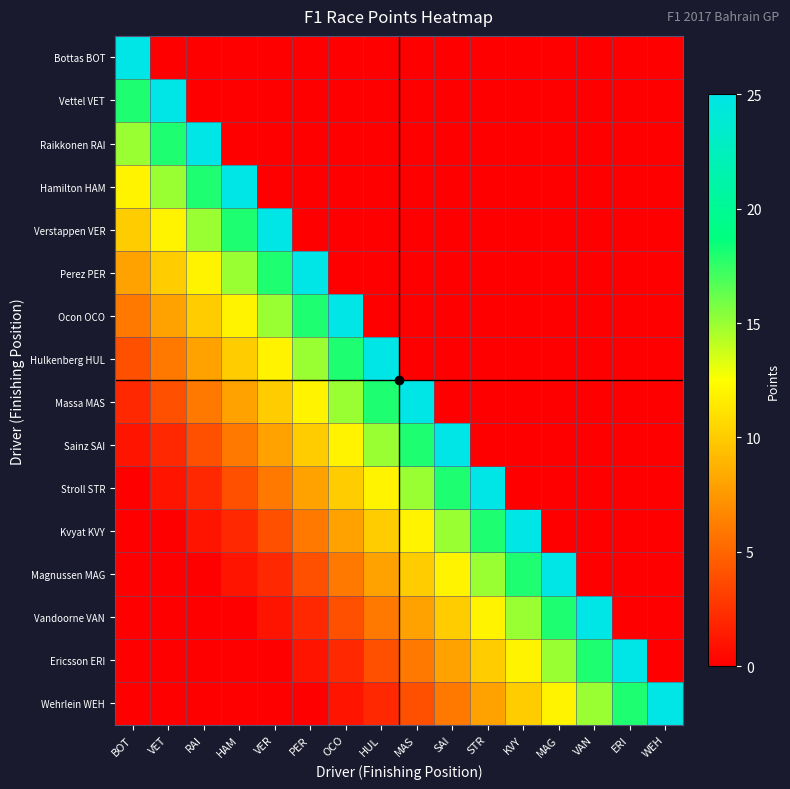

Reading right to left, transcribe all the data shown in this chart.

Bottas BOT: WEH=0	ERI=0	VAN=0	MAG=0	KVY=0	STR=0	SAI=0	MAS=0	HUL=0	OCO=0	PER=0	VER=0	HAM=0	RAI=0	VET=0	BOT=25
Vettel VET: WEH=0	ERI=0	VAN=0	MAG=0	KVY=0	STR=0	SAI=0	MAS=0	HUL=0	OCO=0	PER=0	VER=0	HAM=0	RAI=0	VET=25	BOT=18
Raikkonen RAI: WEH=0	ERI=0	VAN=0	MAG=0	KVY=0	STR=0	SAI=0	MAS=0	HUL=0	OCO=0	PER=0	VER=0	HAM=0	RAI=25	VET=18	BOT=15
Hamilton HAM: WEH=0	ERI=0	VAN=0	MAG=0	KVY=0	STR=0	SAI=0	MAS=0	HUL=0	OCO=0	PER=0	VER=0	HAM=25	RAI=18	VET=15	BOT=12
Verstappen VER: WEH=0	ERI=0	VAN=0	MAG=0	KVY=0	STR=0	SAI=0	MAS=0	HUL=0	OCO=0	PER=0	VER=25	HAM=18	RAI=15	VET=12	BOT=10
Perez PER: WEH=0	ERI=0	VAN=0	MAG=0	KVY=0	STR=0	SAI=0	MAS=0	HUL=0	OCO=0	PER=25	VER=18	HAM=15	RAI=12	VET=10	BOT=8
Ocon OCO: WEH=0	ERI=0	VAN=0	MAG=0	KVY=0	STR=0	SAI=0	MAS=0	HUL=0	OCO=25	PER=18	VER=15	HAM=12	RAI=10	VET=8	BOT=6
Hulkenberg HUL: WEH=0	ERI=0	VAN=0	MAG=0	KVY=0	STR=0	SAI=0	MAS=0	HUL=25	OCO=18	PER=15	VER=12	HAM=10	RAI=8	VET=6	BOT=4
Massa MAS: WEH=0	ERI=0	VAN=0	MAG=0	KVY=0	STR=0	SAI=0	MAS=25	HUL=18	OCO=15	PER=12	VER=10	HAM=8	RAI=6	VET=4	BOT=2
Sainz SAI: WEH=0	ERI=0	VAN=0	MAG=0	KVY=0	STR=0	SAI=25	MAS=18	HUL=15	OCO=12	PER=10	VER=8	HAM=6	RAI=4	VET=2	BOT=1
Stroll STR: WEH=0	ERI=0	VAN=0	MAG=0	KVY=0	STR=25	SAI=18	MAS=15	HUL=12	OCO=10	PER=8	VER=6	HAM=4	RAI=2	VET=1	BOT=0
Kvyat KVY: WEH=0	ERI=0	VAN=0	MAG=0	KVY=25	STR=18	SAI=15	MAS=12	HUL=10	OCO=8	PER=6	VER=4	HAM=2	RAI=1	VET=0	BOT=0
Magnussen MAG: WEH=0	ERI=0	VAN=0	MAG=25	KVY=18	STR=15	SAI=12	MAS=10	HUL=8	OCO=6	PER=4	VER=2	HAM=1	RAI=0	VET=0	BOT=0
Vandoorne VAN: WEH=0	ERI=0	VAN=25	MAG=18	KVY=15	STR=12	SAI=10	MAS=8	HUL=6	OCO=4	PER=2	VER=1	HAM=0	RAI=0	VET=0	BOT=0
Ericsson ERI: WEH=0	ERI=25	VAN=18	MAG=15	KVY=12	STR=10	SAI=8	MAS=6	HUL=4	OCO=2	PER=1	VER=0	HAM=0	RAI=0	VET=0	BOT=0
Wehrlein WEH: WEH=25	ERI=18	VAN=15	MAG=12	KVY=10	STR=8	SAI=6	MAS=4	HUL=2	OCO=1	PER=0	VER=0	HAM=0	RAI=0	VET=0	BOT=0